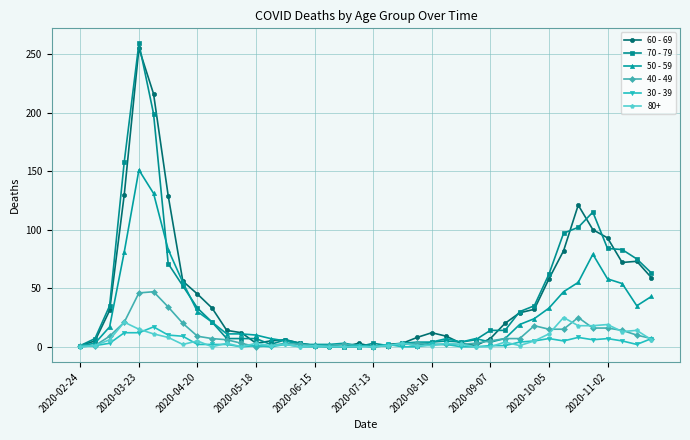

How many data points in 70 - 79 are less than 14?

20